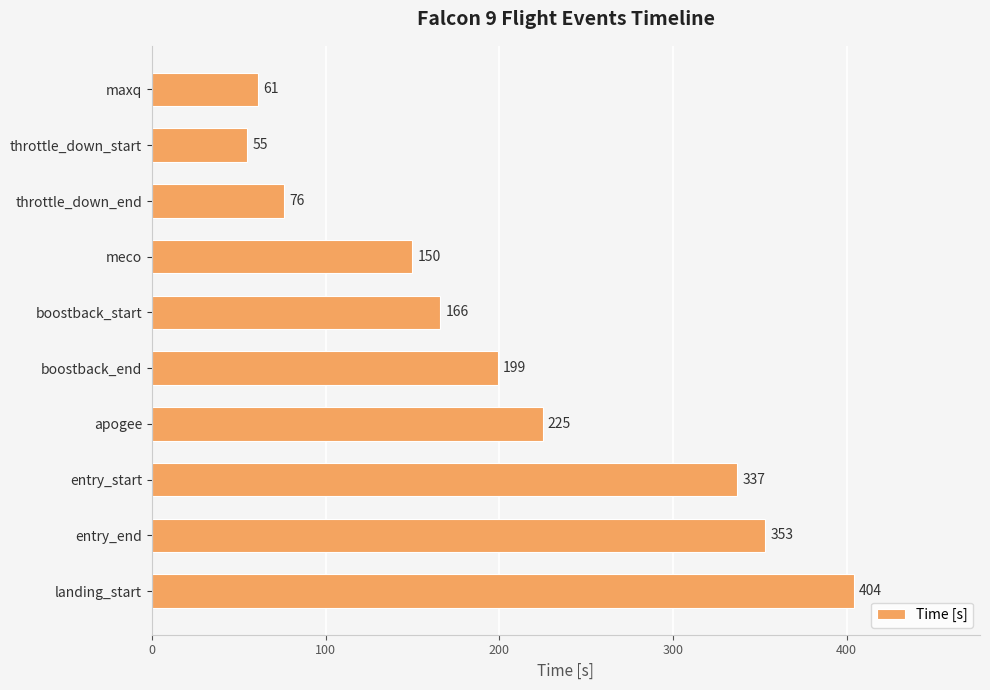

What is the change in value from boostback_end to entry_end?

+154